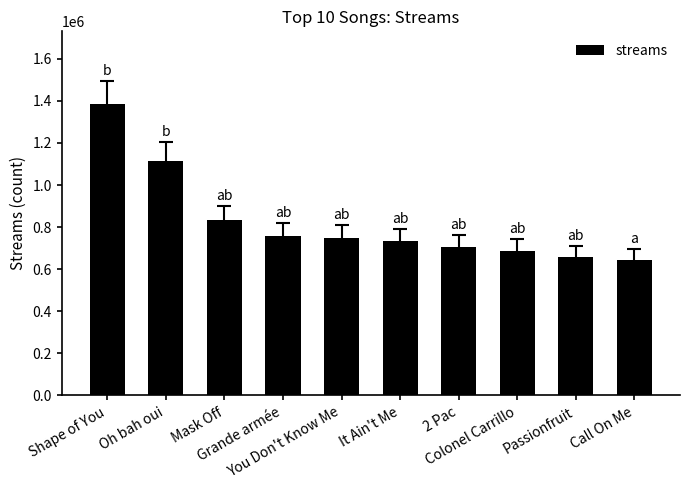

What is the value of the 7th bar from the left?

705349